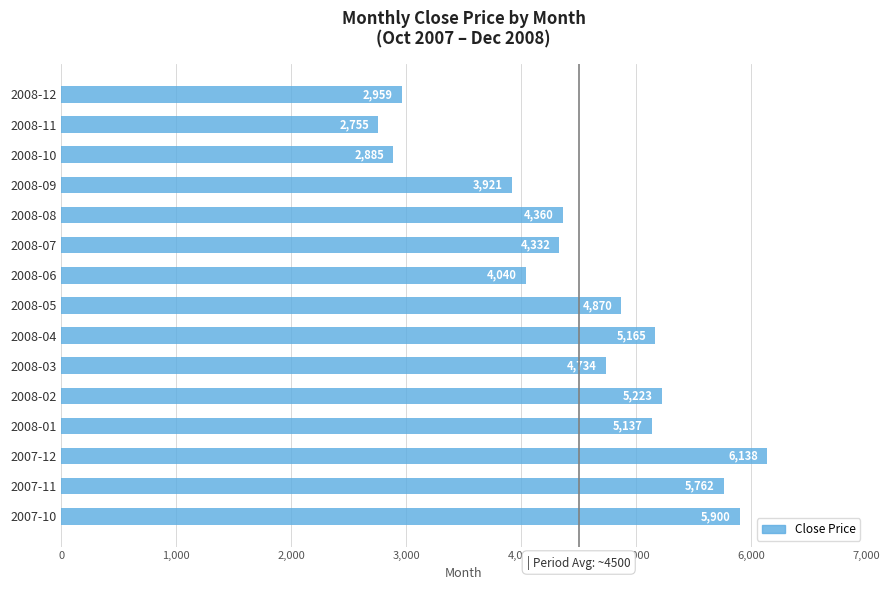

How many distinct data groups are displayed?

1